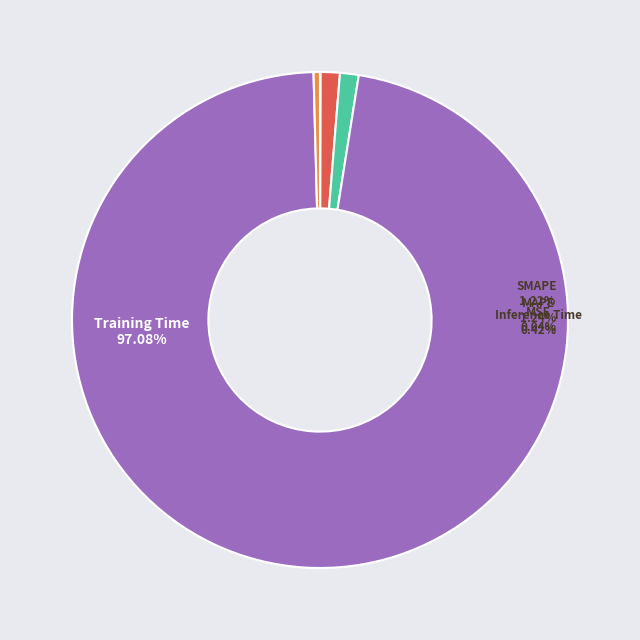

How many slices are in this pie chart?

5